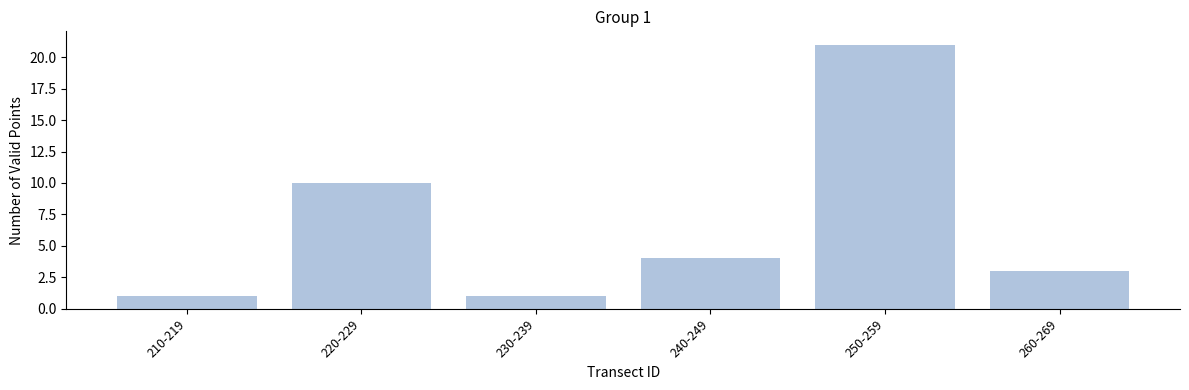

Reading left to right, transcribe all the data shown in this chart.

210-219=1	220-229=10	230-239=1	240-249=4	250-259=21	260-269=3